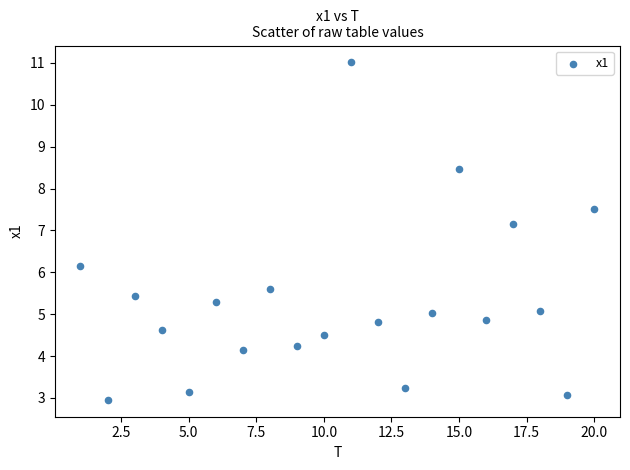

What Y value in the scatter plot is closest to 6?

6.1